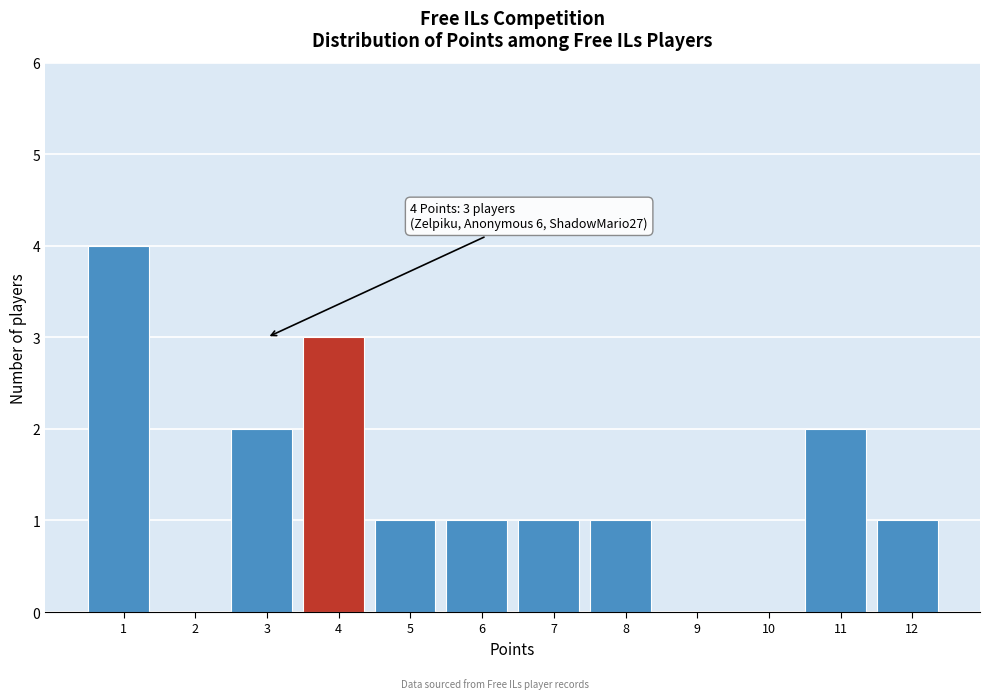

Reading left to right, what are all the values shown in this chart?

1=4	2=0	3=2	4=3	5=1	6=1	7=1	8=1	9=0	10=0	11=2	12=1